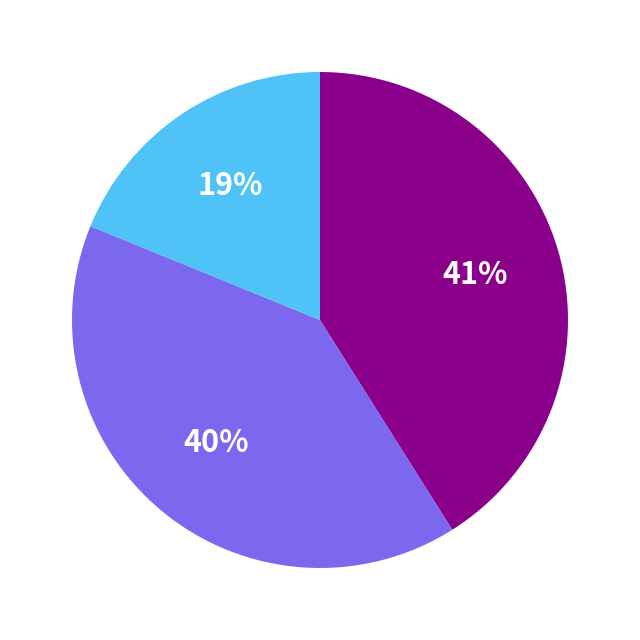

To the nearest percent, what is the difference between the largest and smallest slice percentages?

22%